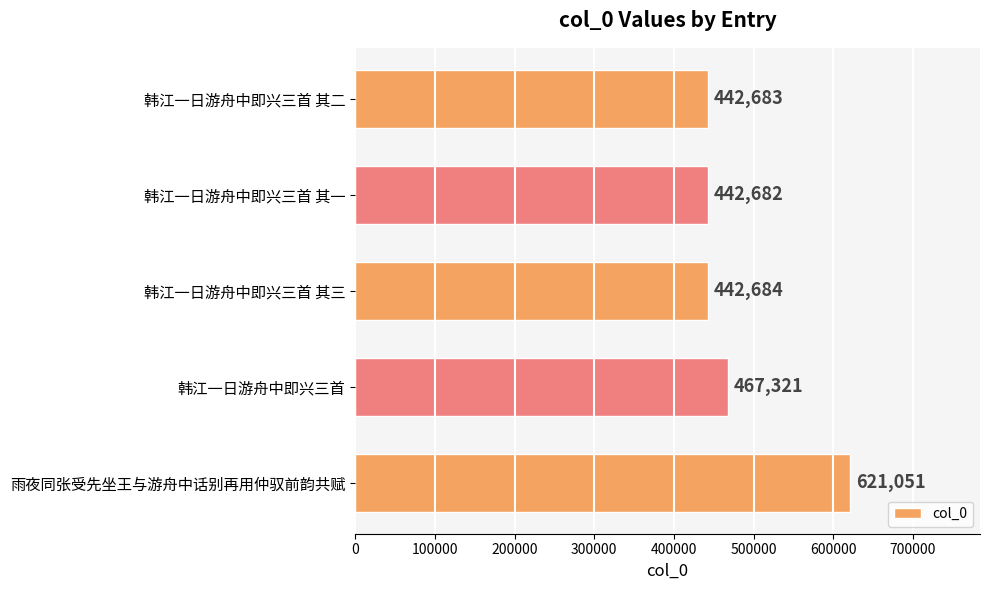

Is it true that the value at 韩江一日游舟中即兴三首 其一 is 442682?

True